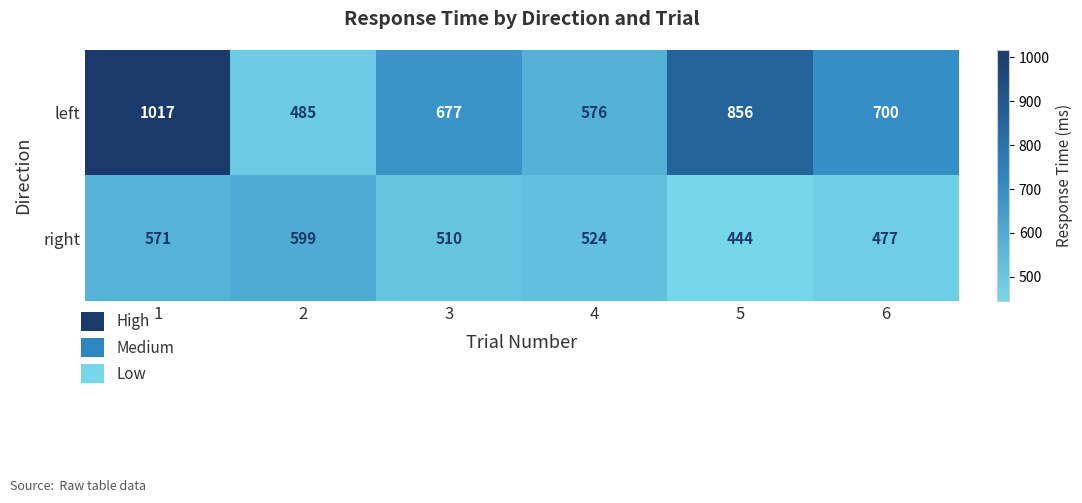

What is the greatest value displayed?

1017